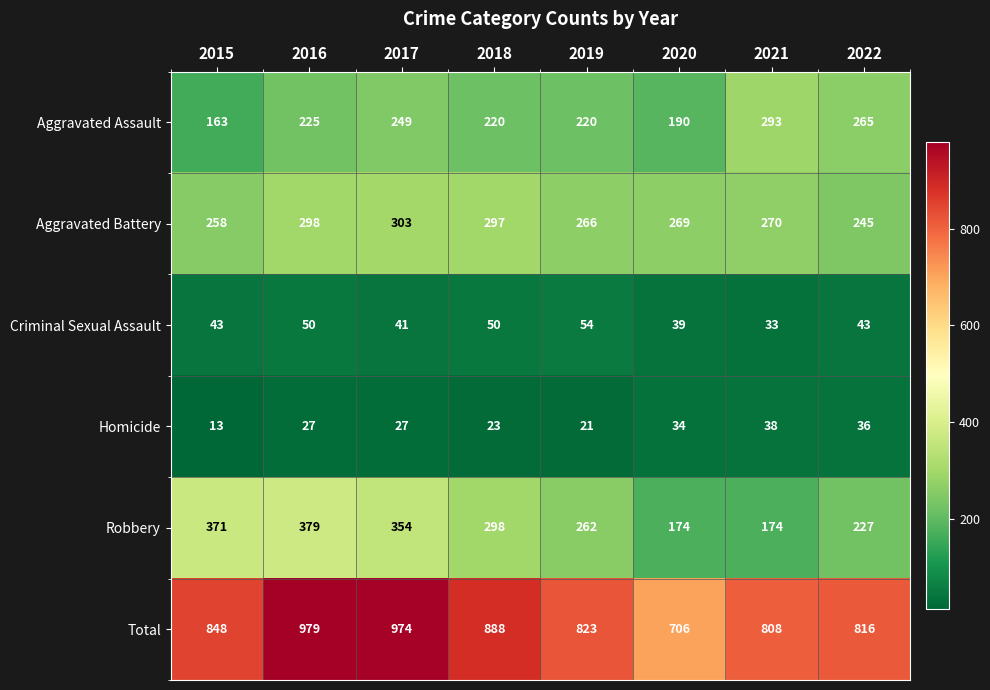

Which series changed the most between 2016 and 2019?

Total